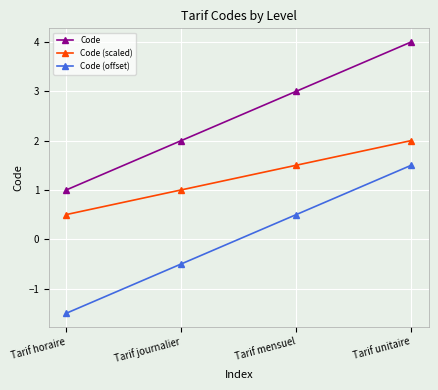

True or false: Code (offset) has more than 1 points higher than both neighbors.

False